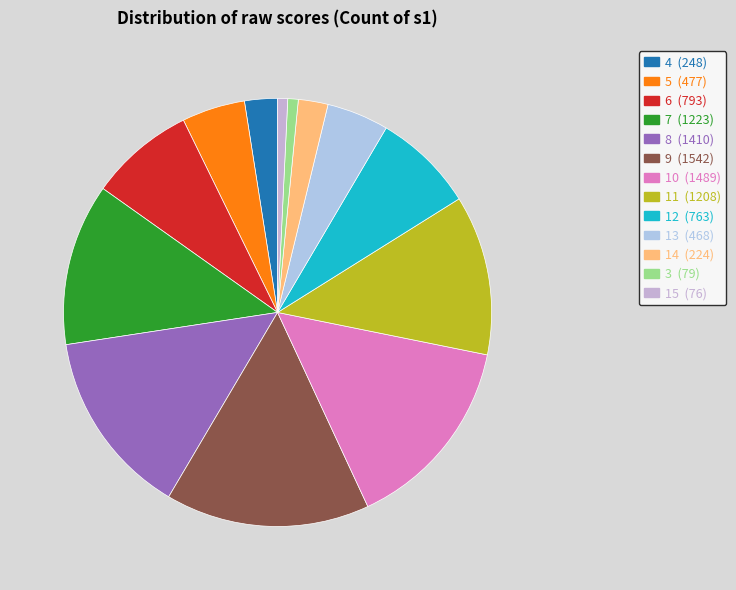

Rank the categories by value from highest to lowest.

9, 10, 8, 7, 11, 6, 12, 5, 13, 4, 14, 3, 15